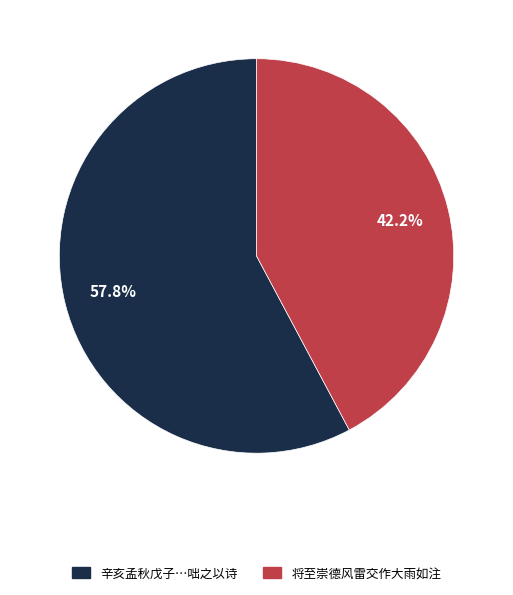

What percentage is NOT represented by 将至崇德风雷交作大雨如注?

57.8%